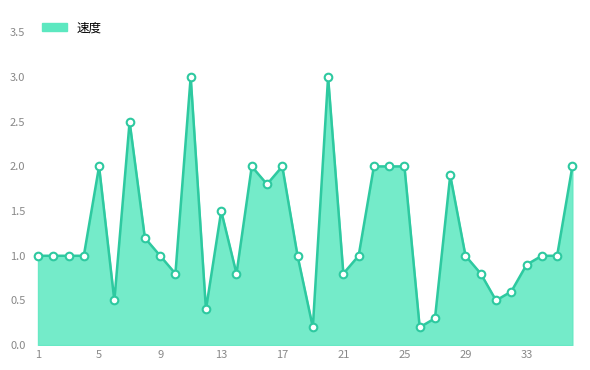

What is the maximum value shown in the chart?

3.0